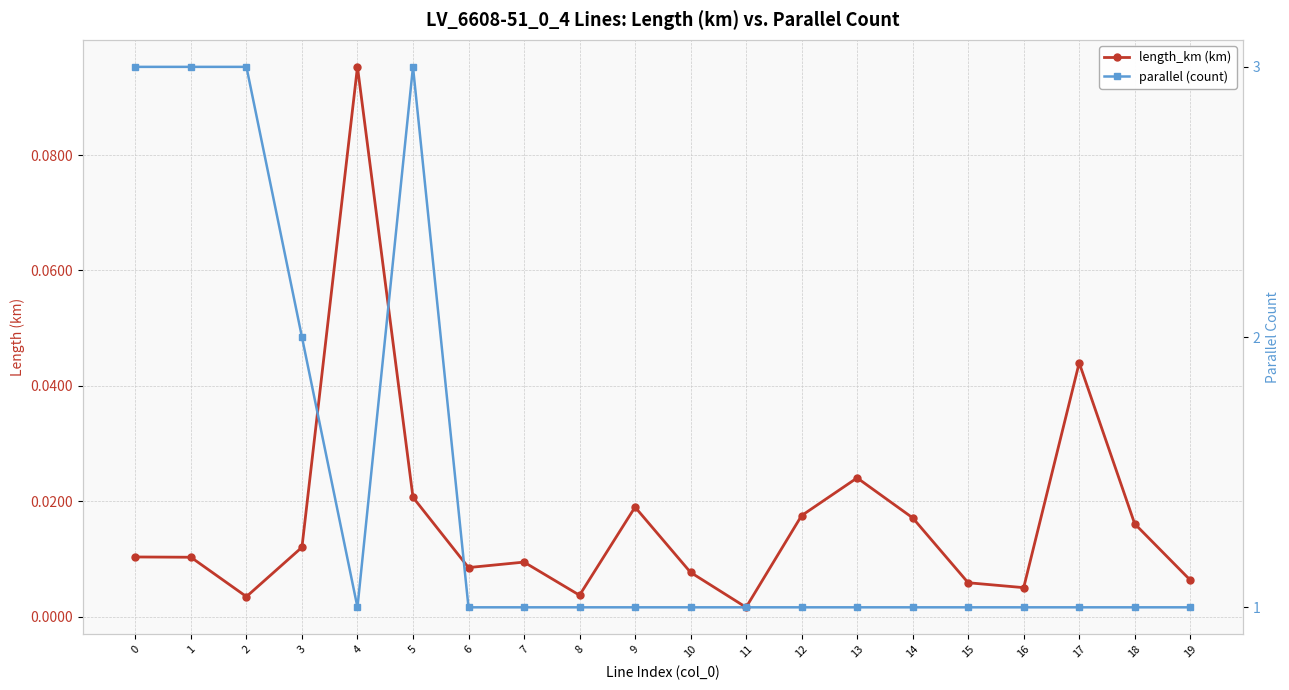

Which series changed the most between 0 and 11?

parallel (count)